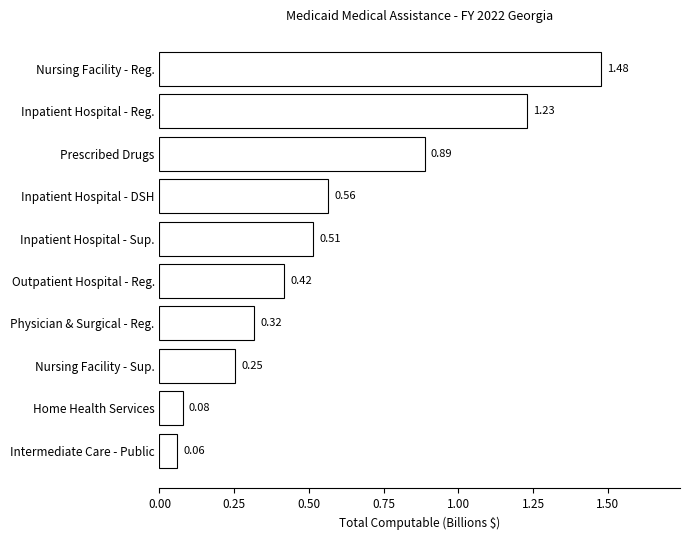

What is the change in value from Physician & Surgical - Reg. to Inpatient Hospital - DSH?

+0.2